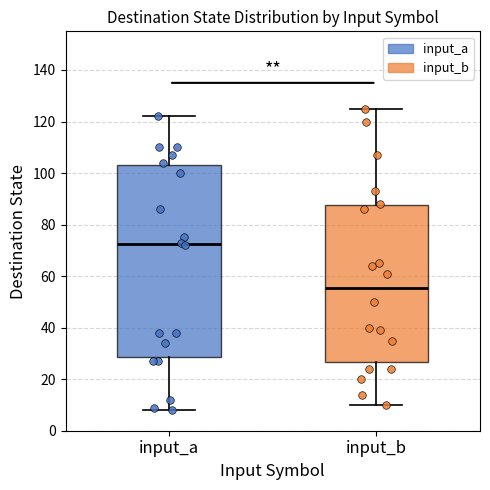

Reading left to right, read every box against the y-axis: the position of its median line, the range the box covers, and the ends of its whiskers. The values are not printed on the chart, so give them approximately, as read against the axis.

input_a: median 72, box 28 to 104, whiskers 8 to 122
input_b: median 56, box 26 to 88, whiskers 10 to 126